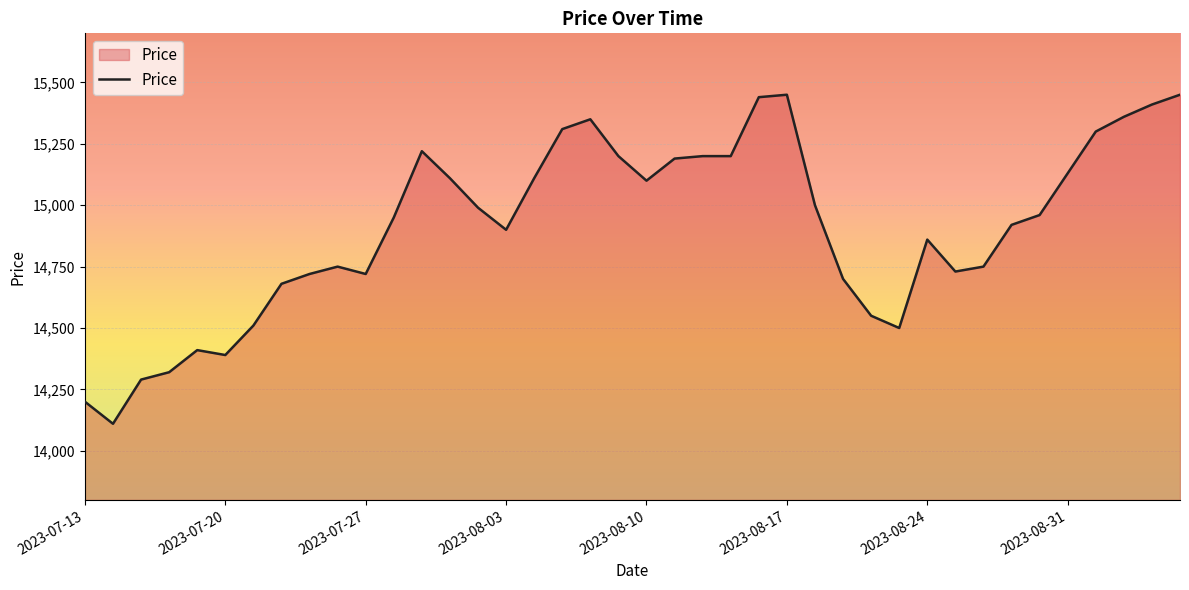

What is the maximum value shown in the chart?

15450